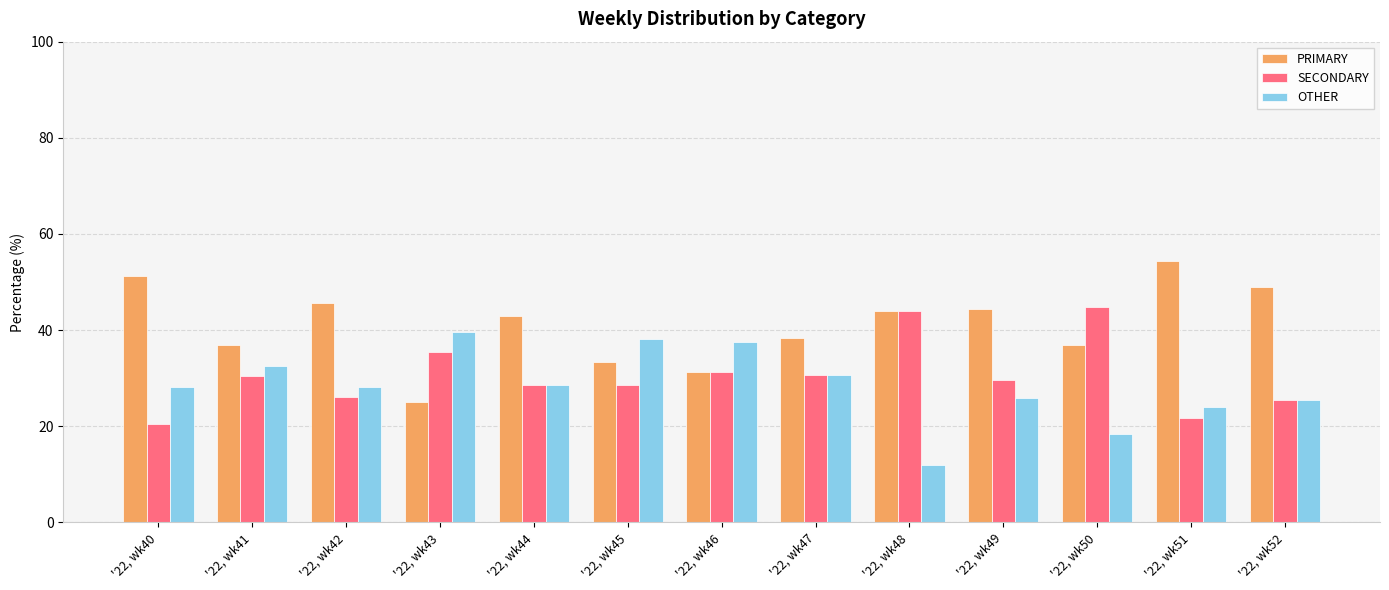

What is the value of the SECONDARY bar at the 11th from the left?

44.7